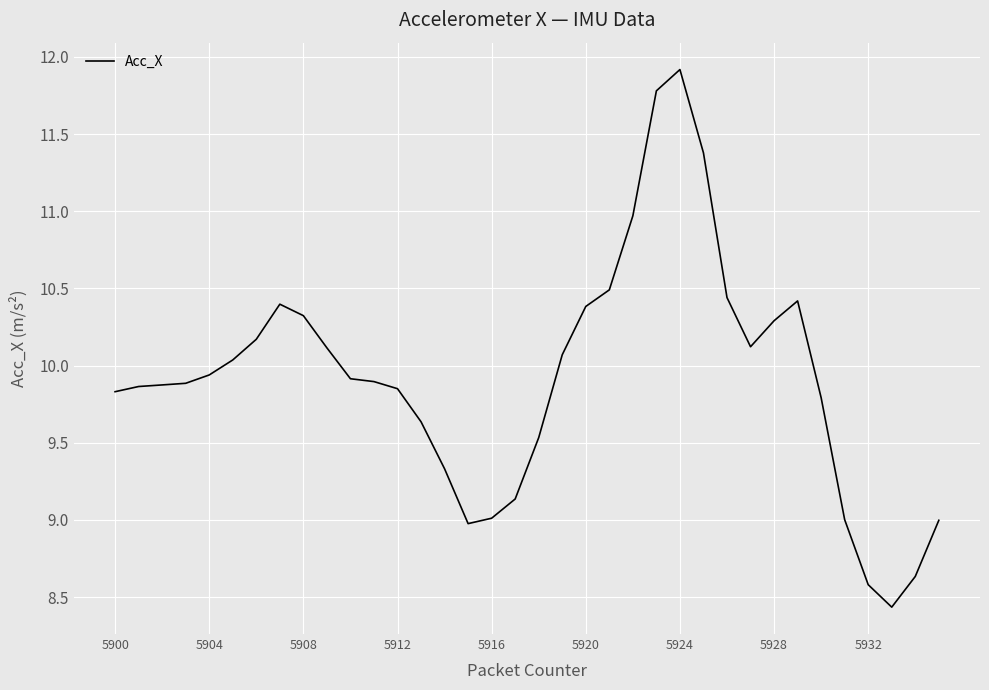

What is the minimum value shown in the chart?

8.4